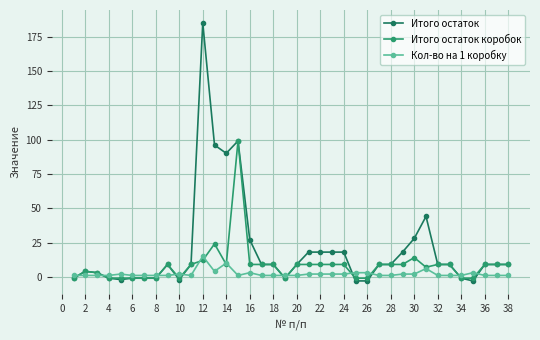

Which series has the largest range (max minus min)?

Итого остаток